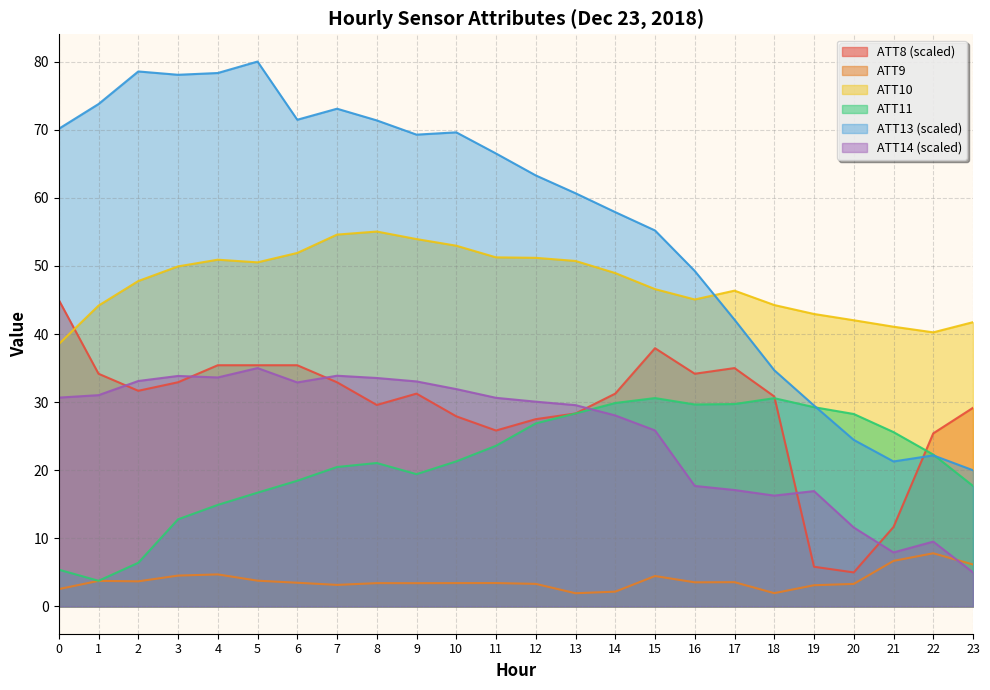

What is the minimum value shown in the chart?

1.9